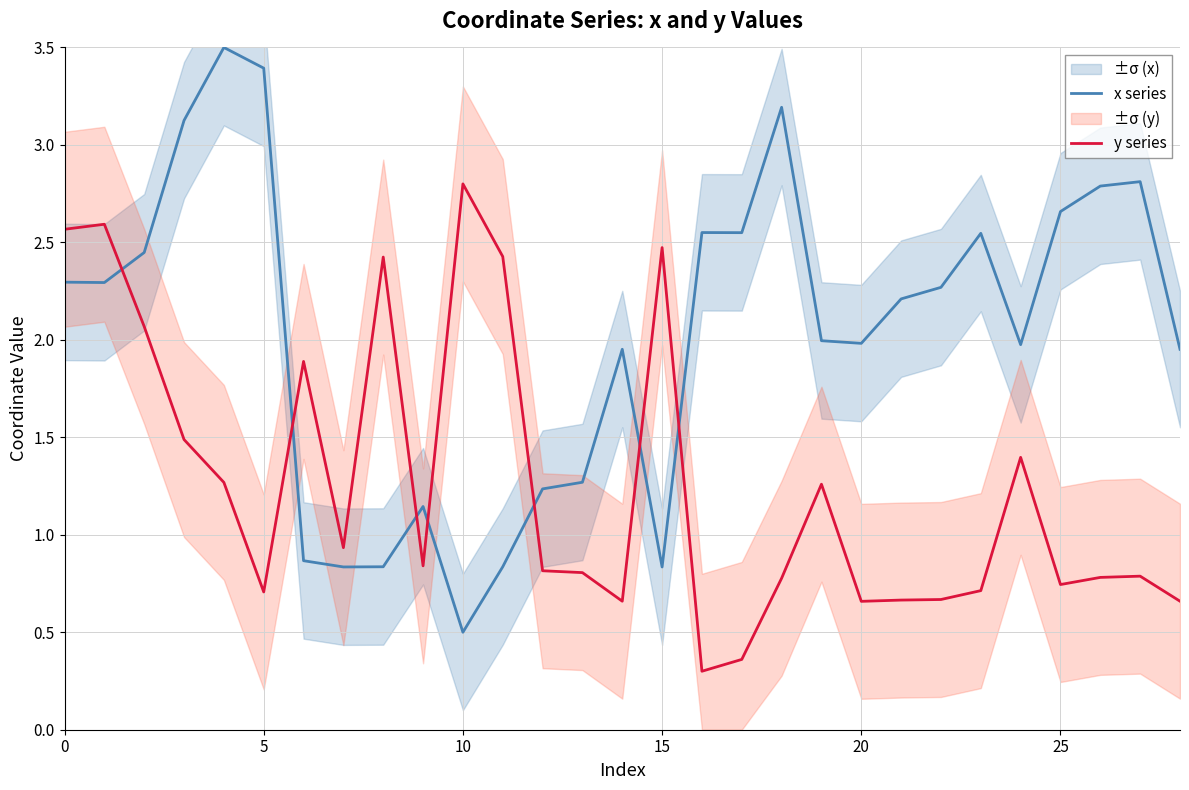

What value does the x series series have at 26?

2.8